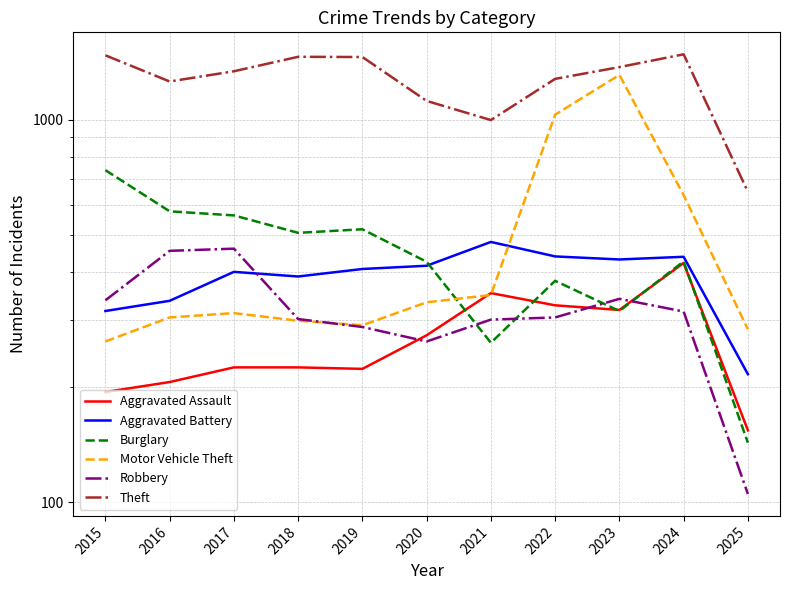

Which series has the largest total across all categories?

Theft